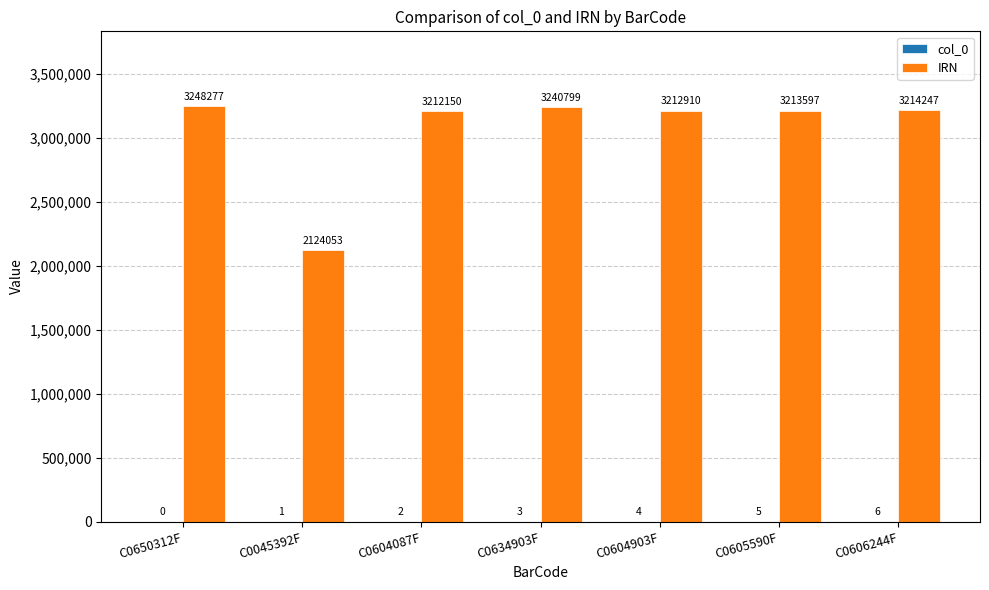

At which label does IRN first exceed 3213597?

C0650312F